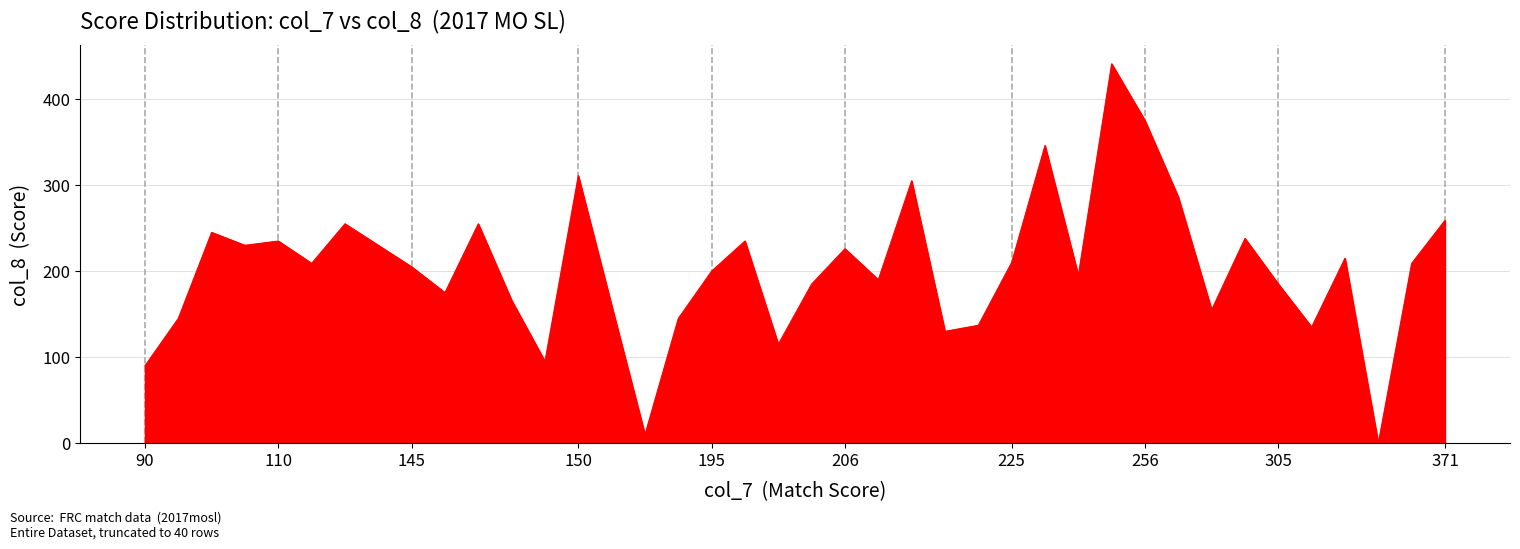

Does the chart display data point markers on the line(s)?

No